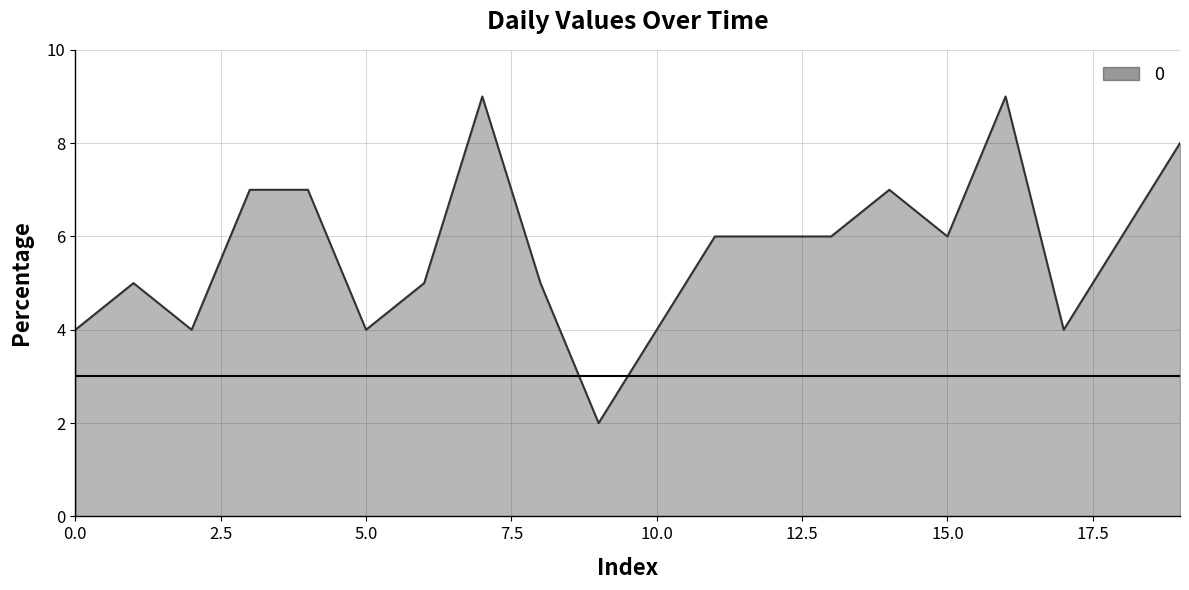

What is the maximum value shown in the chart?

9